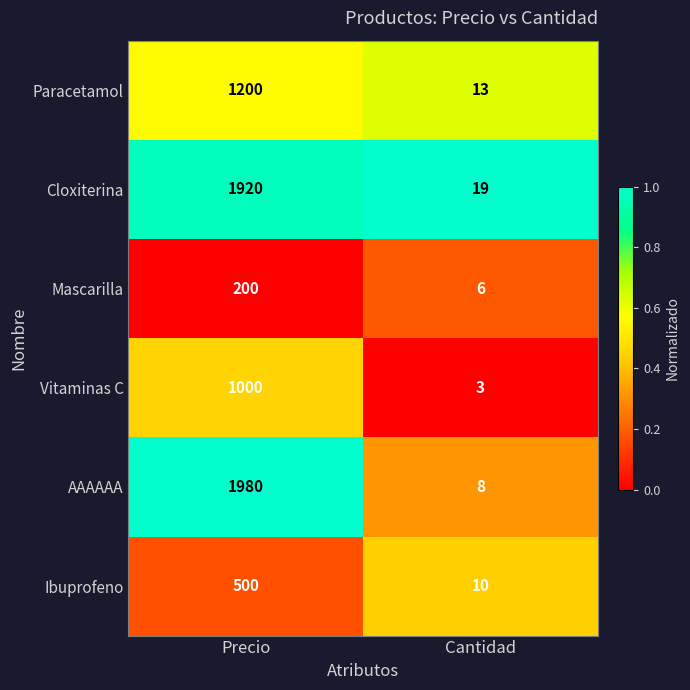

Which series has the largest range (max minus min)?

AAAAAA